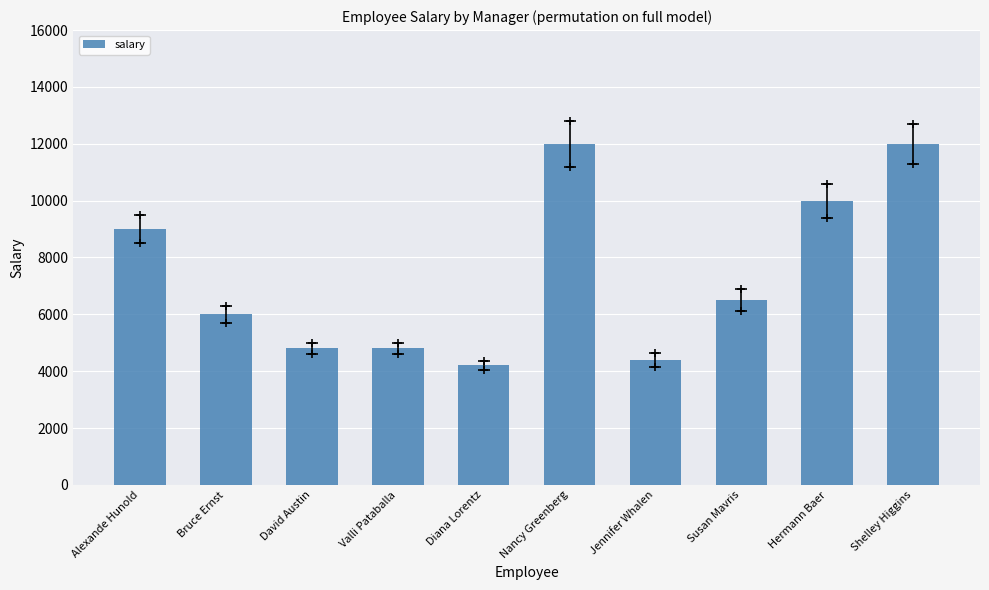

What is the sum of the values at Valli Pataballa and Diana Lorentz?

9000